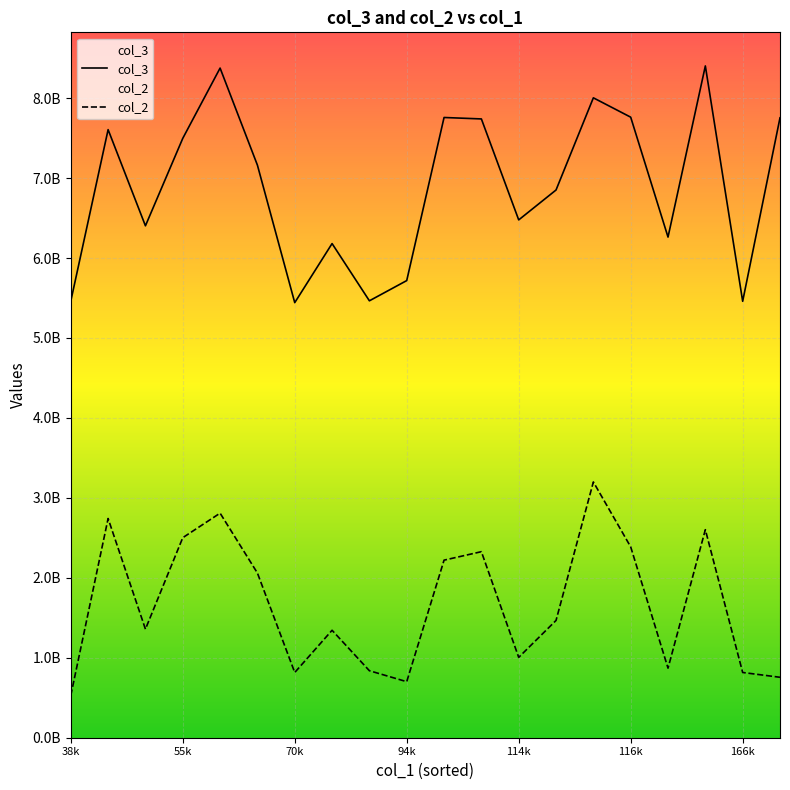

Does the chart display data point markers on the line(s)?

No